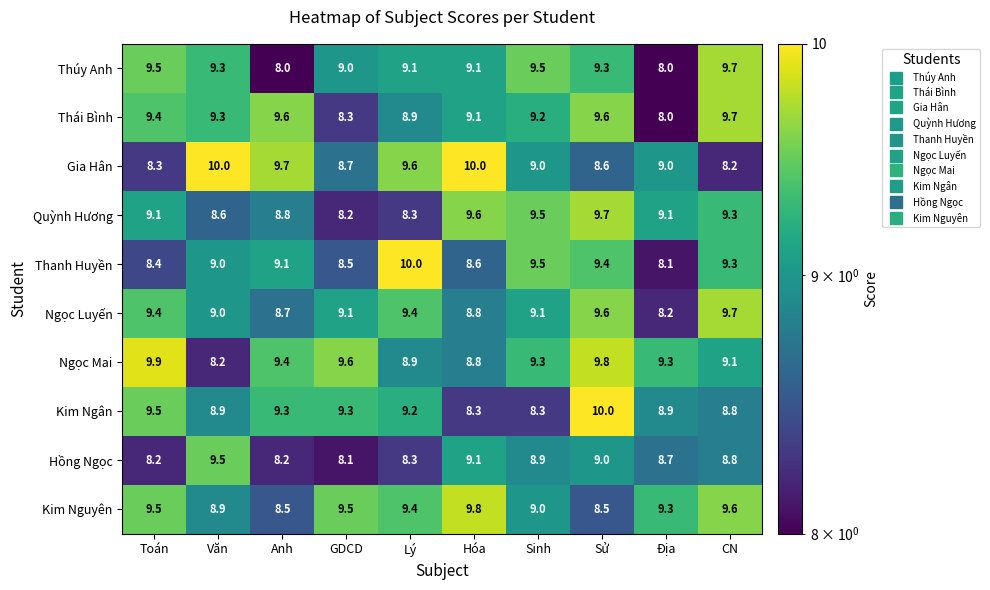

Is it true that Hồng Ngọc equals 3.4 at Sinh?

False